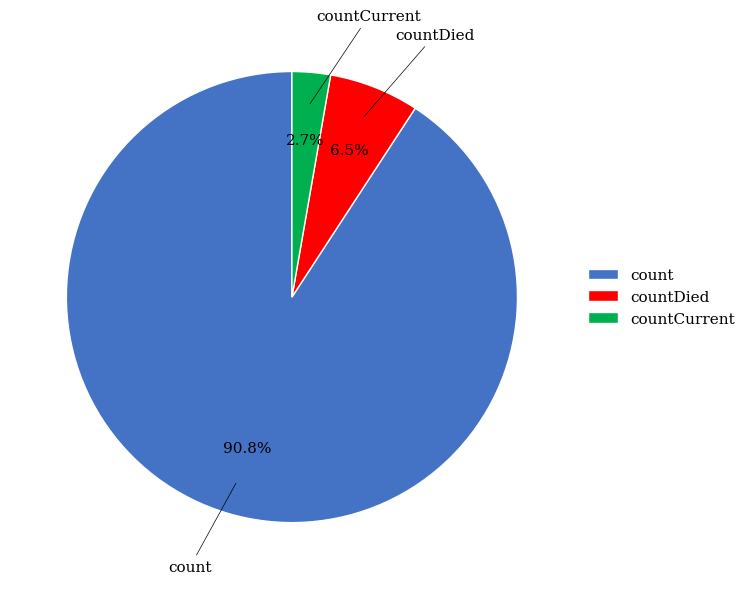

How many slices are in this pie chart?

3